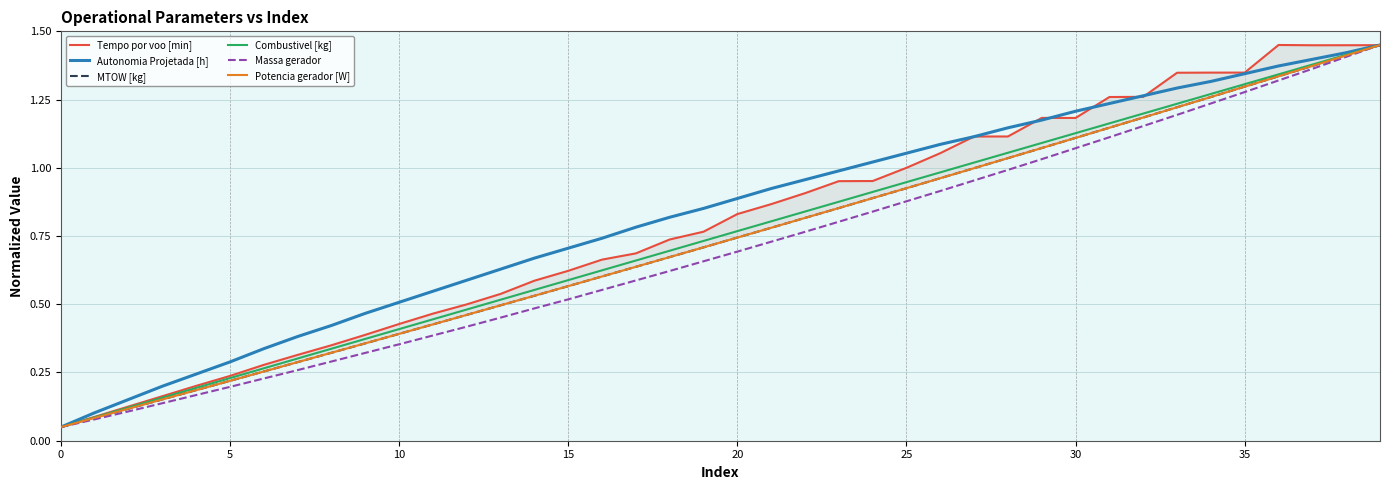

The value of MTOW [kg] at 9 is 0.4. True or false?

True